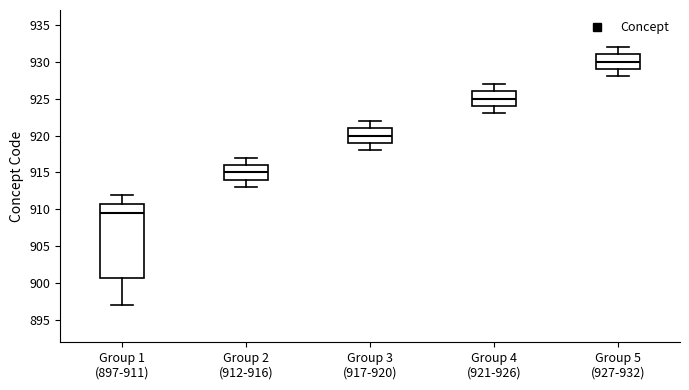

Which box is the tallest, from its lower edge to its upper edge?

Group 1 (897-911)